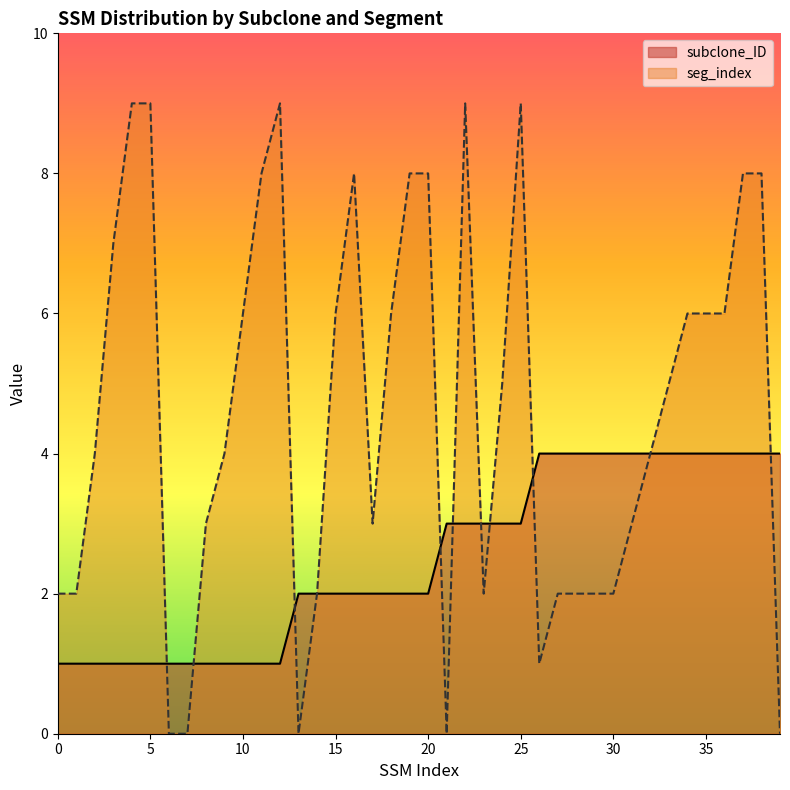

The subclone_ID series shows 4 at 29. True or false?

True